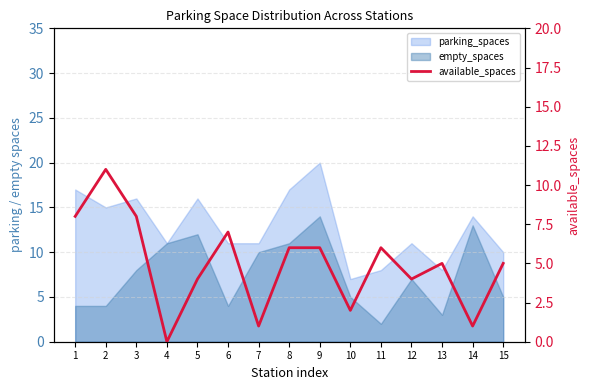

True or false: there are more than 1 points higher than both neighbors.

True